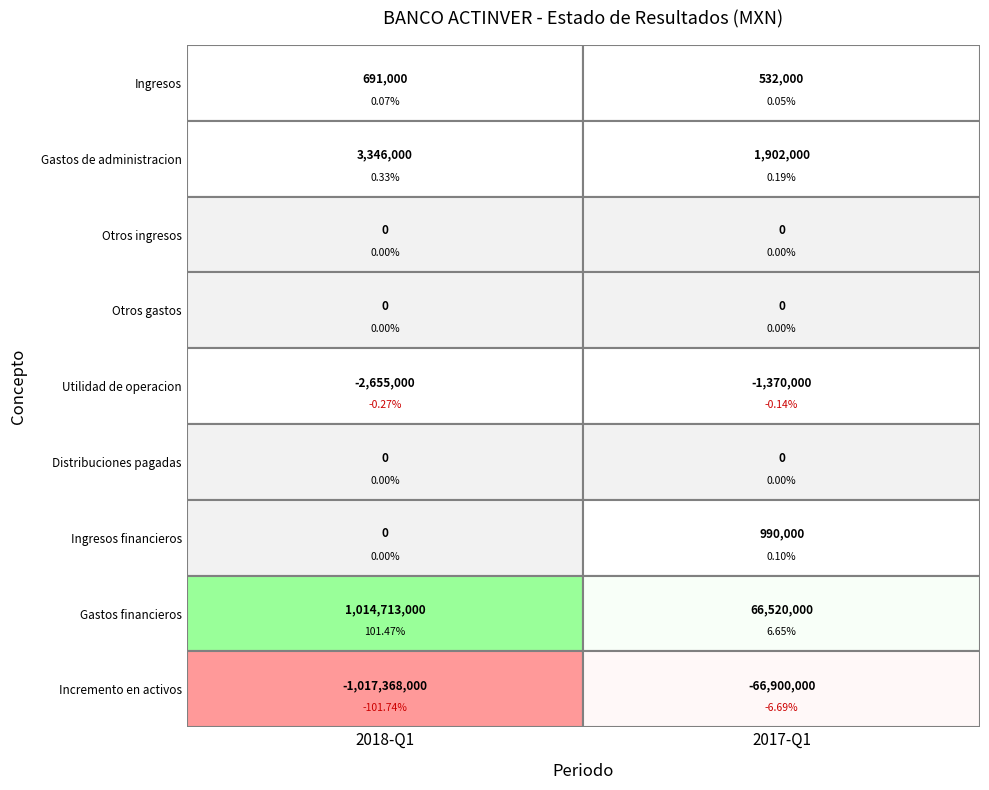

What is the smallest value displayed?

-1017368000